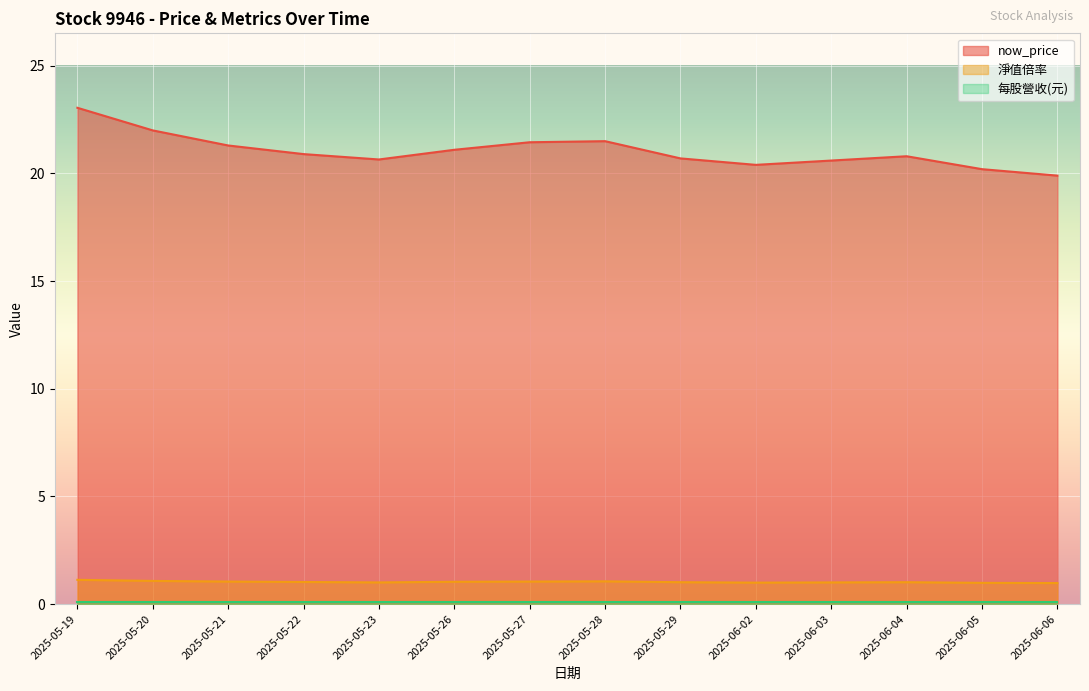

What is the greatest value displayed?

23.1